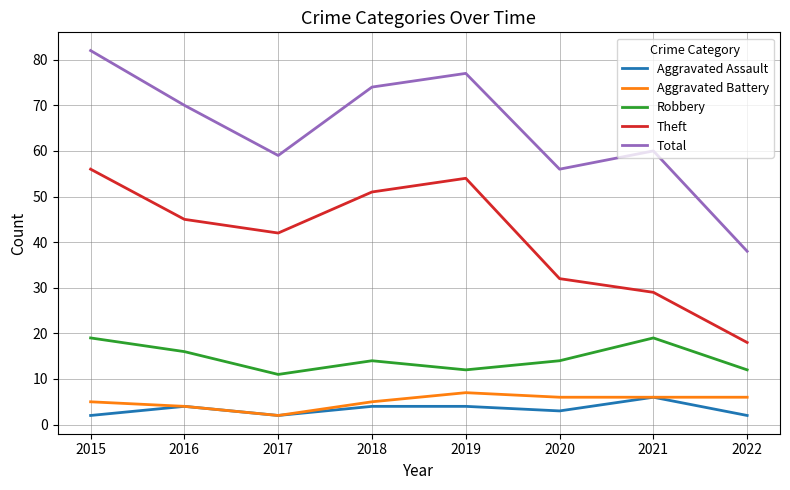

Which series has the largest range (max minus min)?

Total